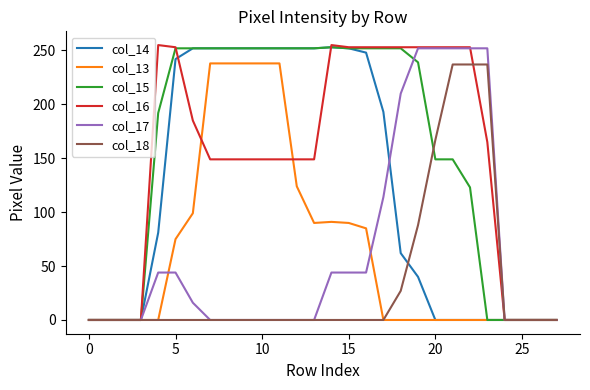

What is the highest value of the col_16 series?

255